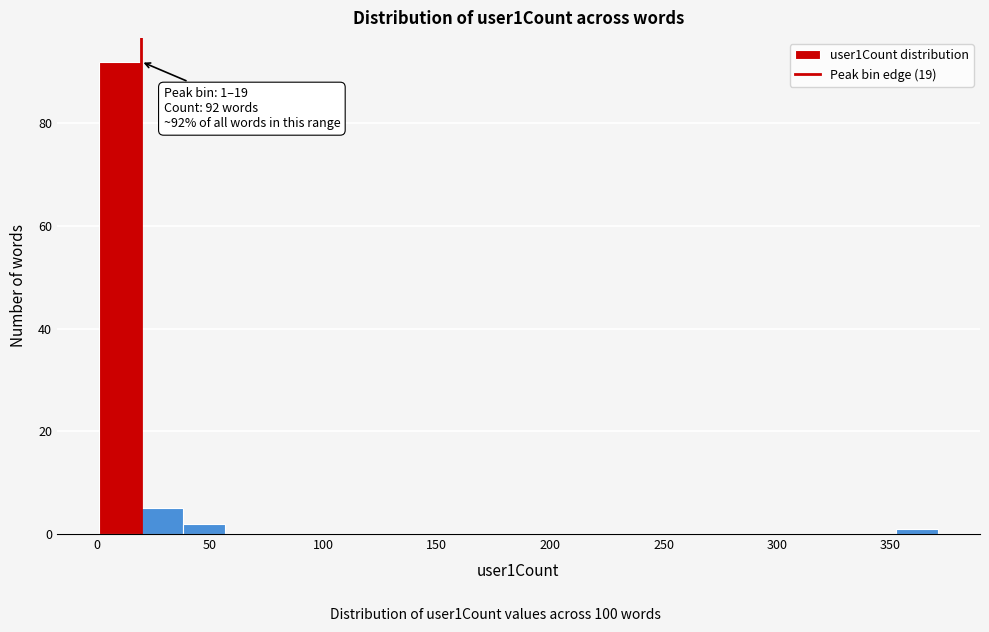

Around what value on the x-axis is the tallest bar? Give the approximate position of its centre, as read against the axis.

10